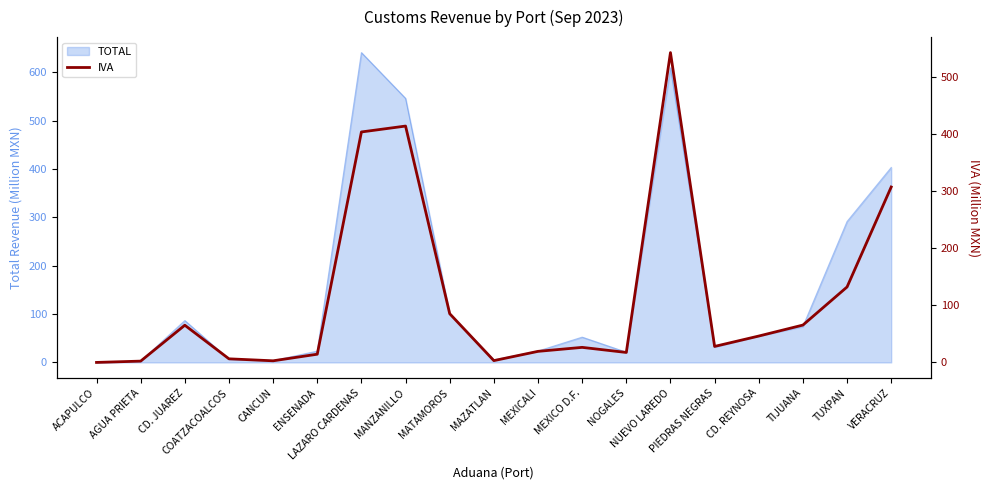

Reading left to right, extract all data points from this chart.

ACAPULCO=0.0	AGUA PRIETA=2.3	CD. JUAREZ=65.2	COATZACOALCOS=6.3	CANCUN=2.8	ENSENADA=14.4	LAZARO CARDENAS=403.8	MANZANILLO=414.1	MATAMOROS=85.4	MAZATLAN=3.2	MEXICALI=19.4	MEXICO D.F.=26.4	NOGALES=17.5	NUEVO LAREDO=542.8	PIEDRAS NEGRAS=28.0	CD. REYNOSA=46.2	TIJUANA=65.5	TUXPAN=132.2	VERACRUZ=307.3